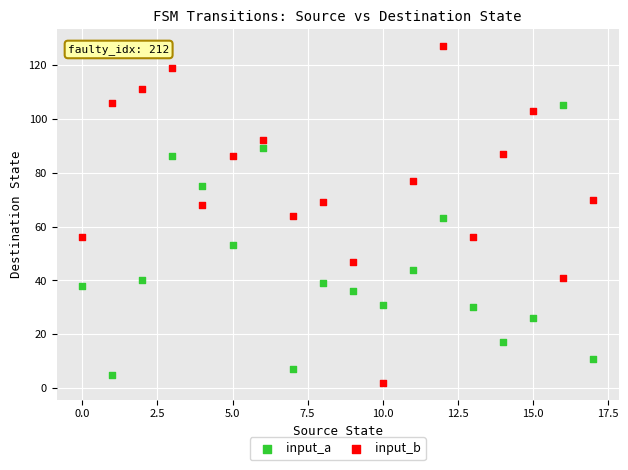

Which series has the largest Y range (max minus min)?

input_b